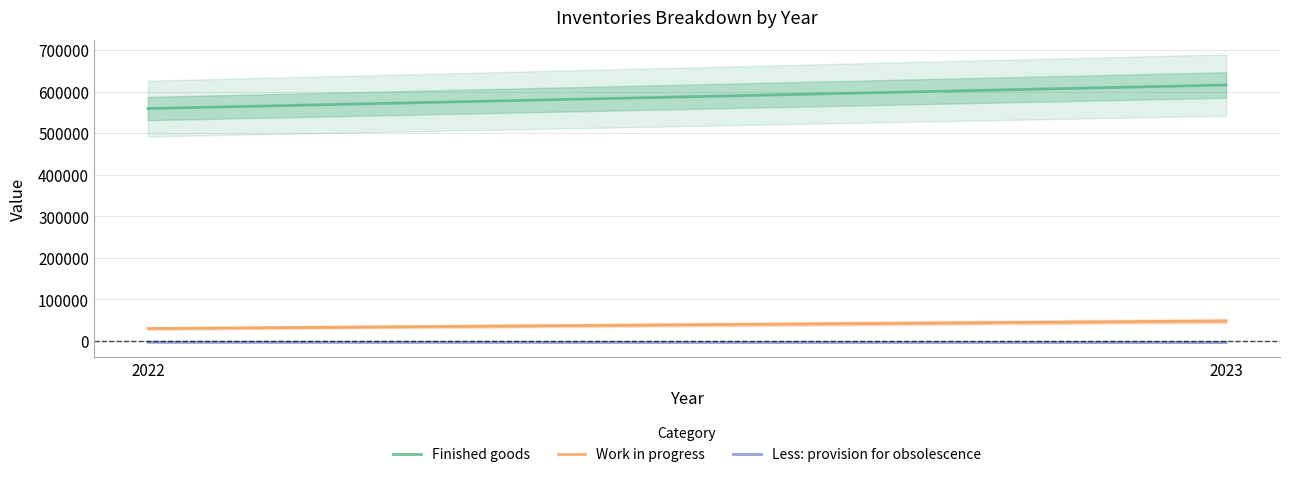

What is the total value across all series at 2023?

660561